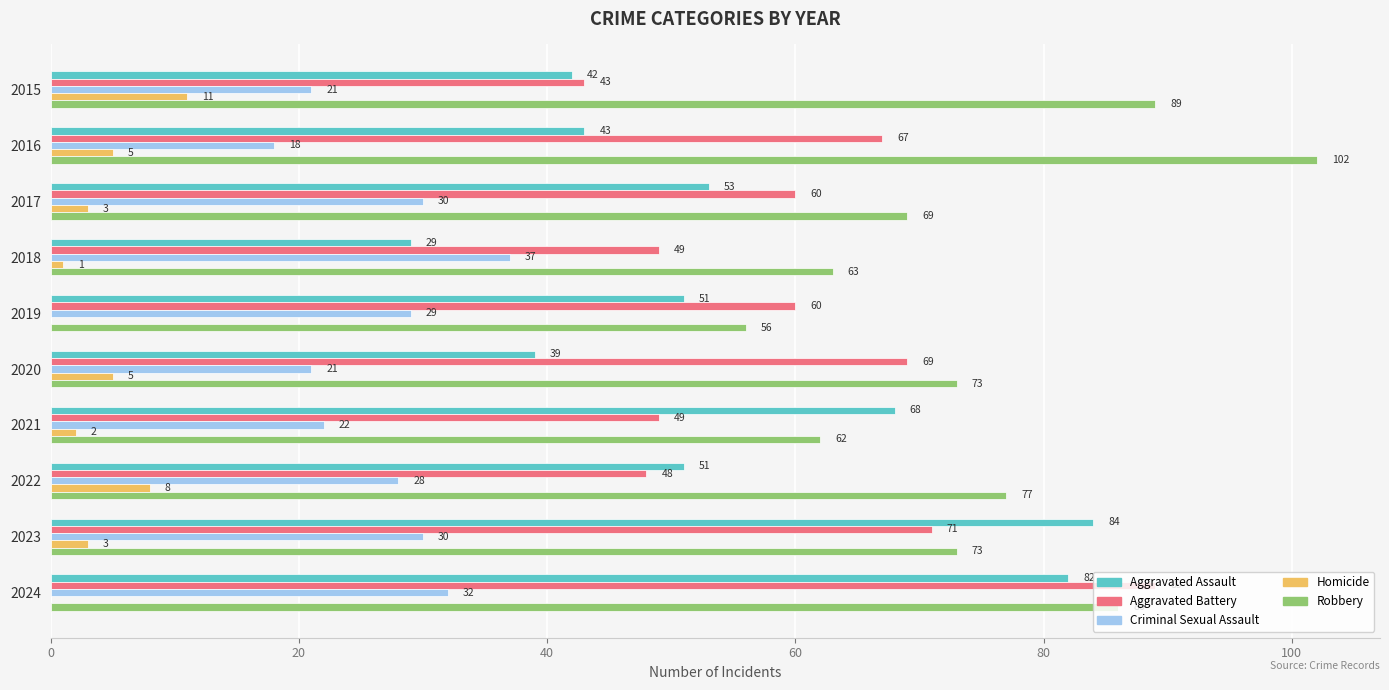

At which label is Aggravated Assault closest to 56?

2017